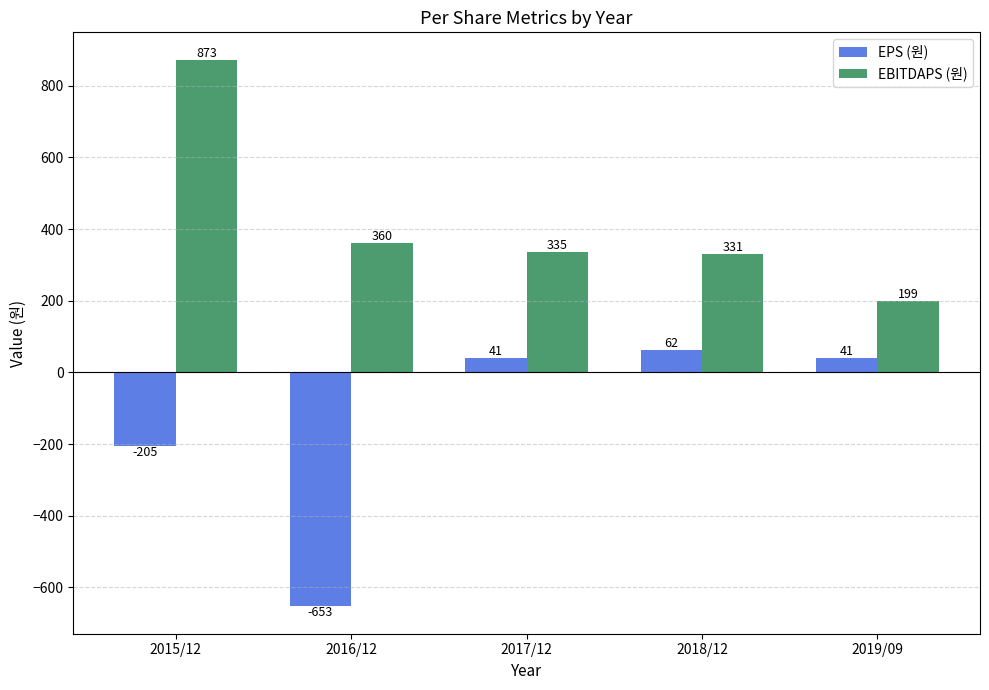

How many values in EPS (원) are above zero?

3